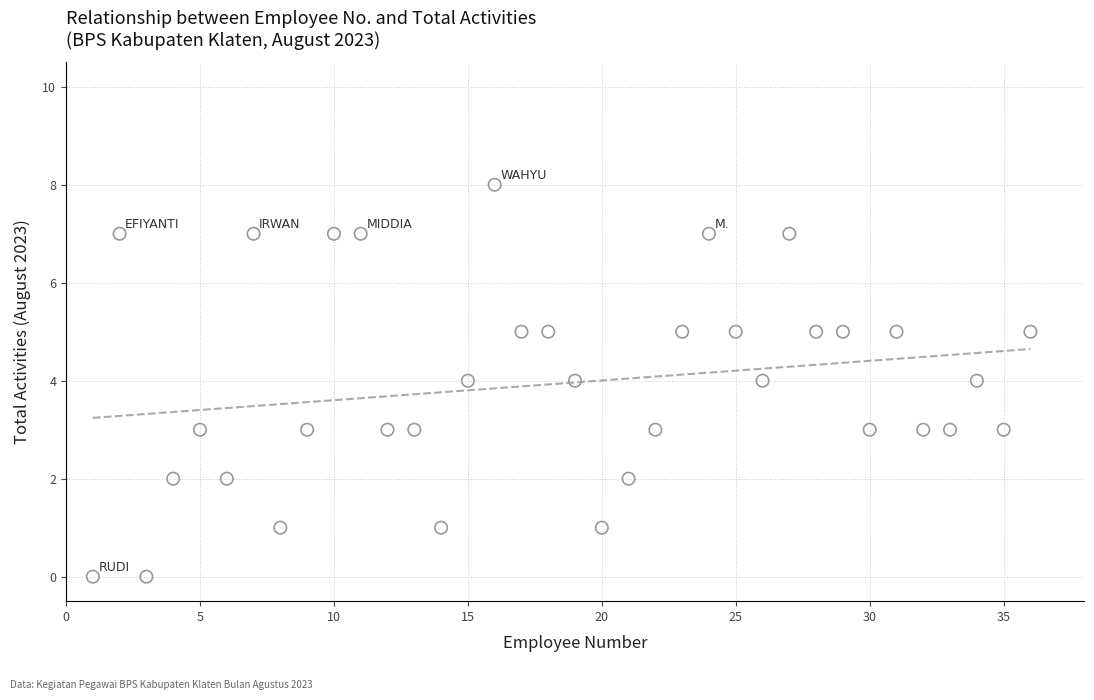

What is the range of X values (max minus min)?

35